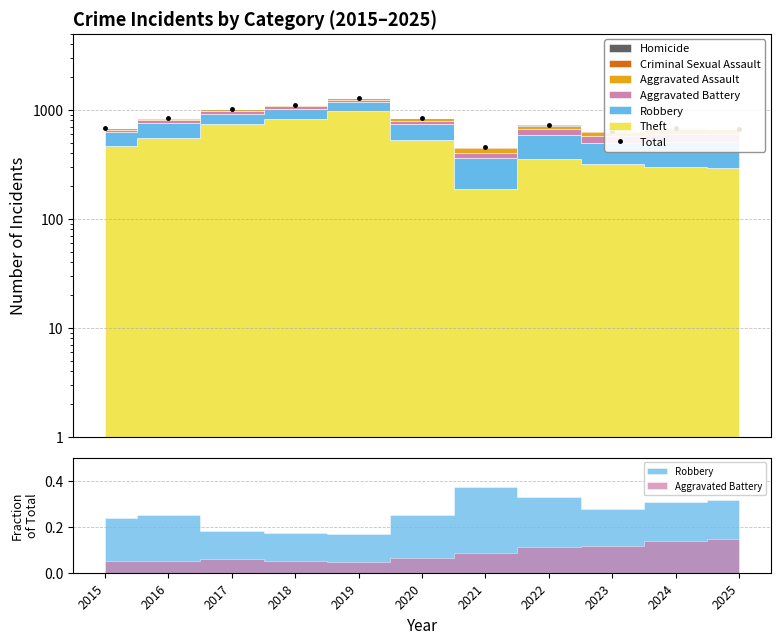

How many data points are less than 725?

5